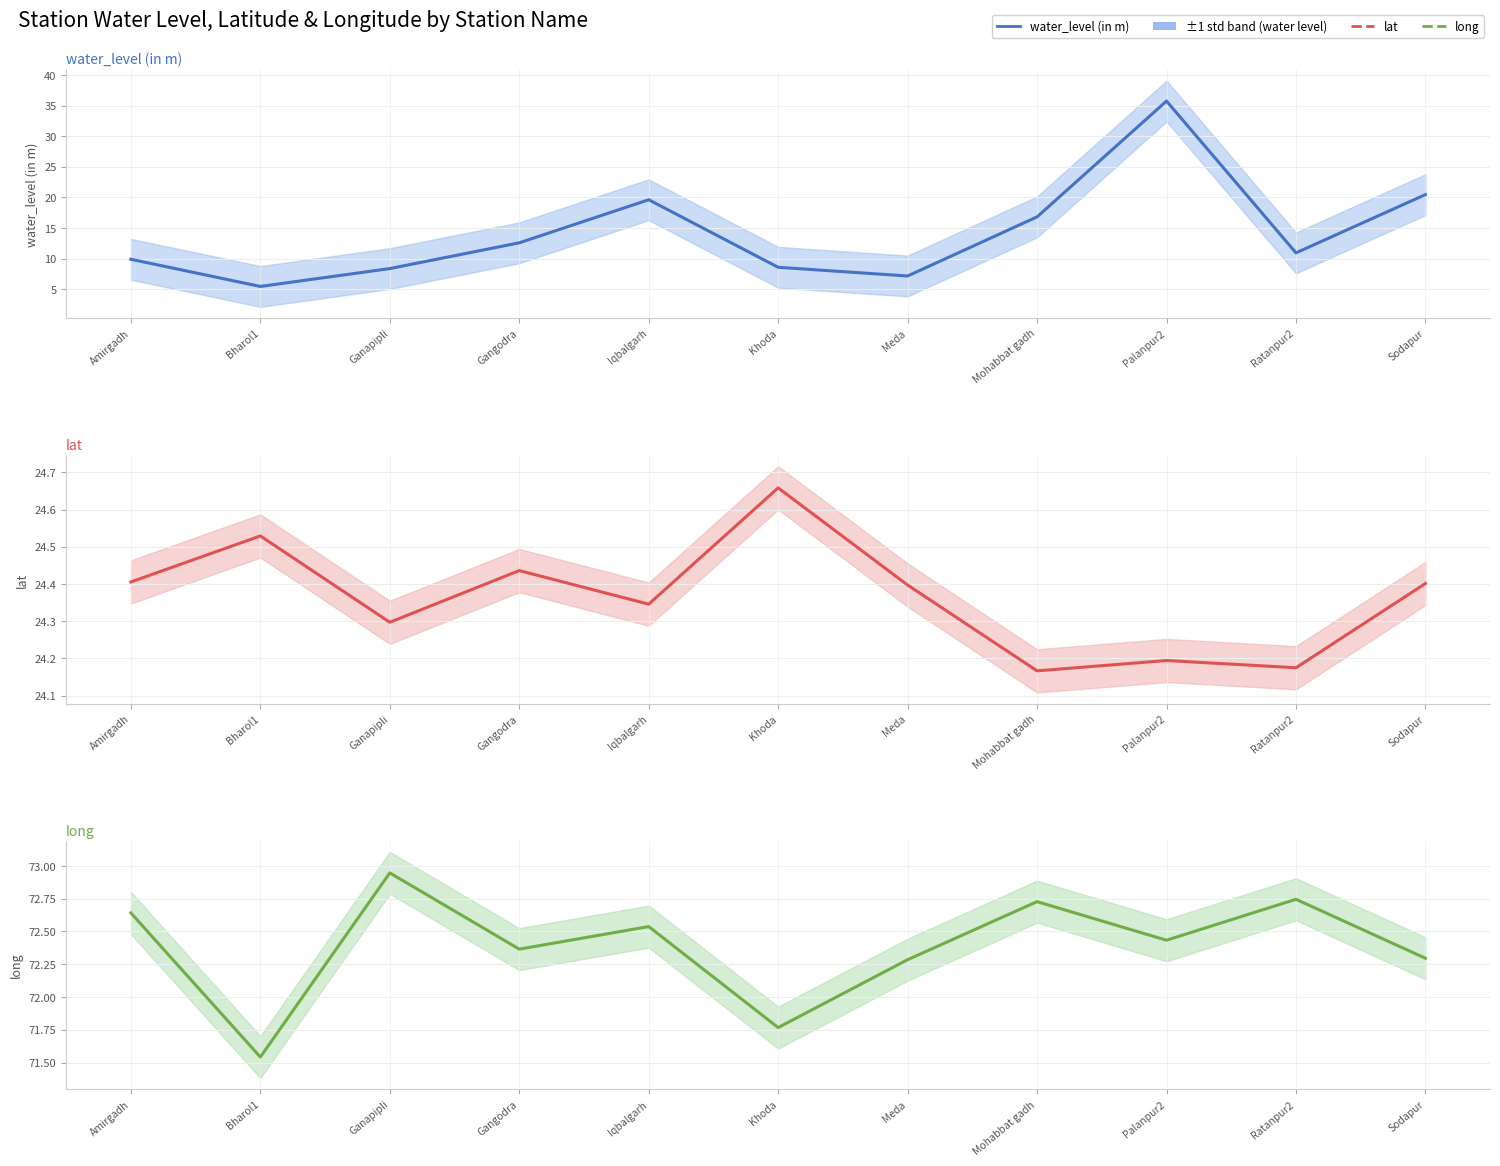

The value of long at Amirgadh is 17.8. True or false?

False